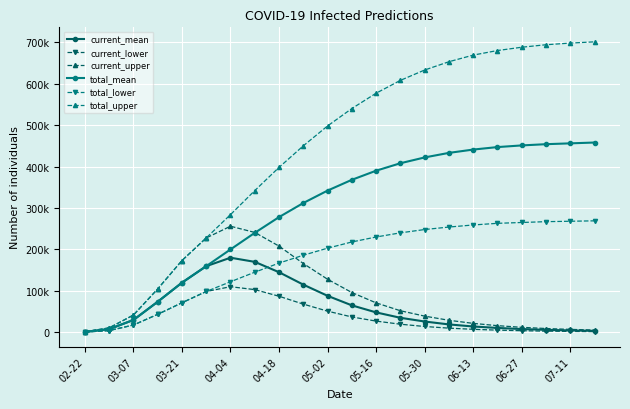

Which series has the largest range (max minus min)?

total_upper